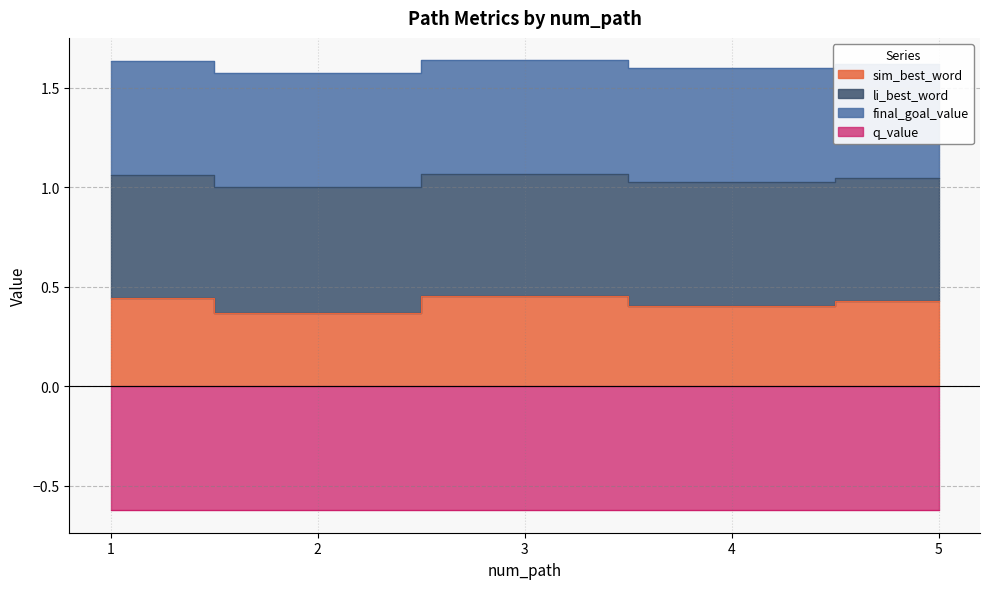

Read the q_value value at 1.

-0.6